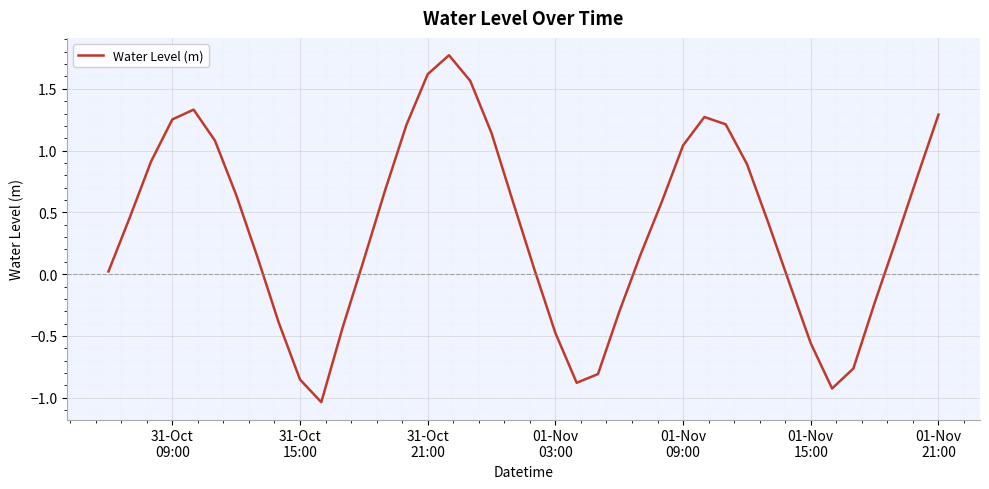

What is the greatest value displayed?

1.8